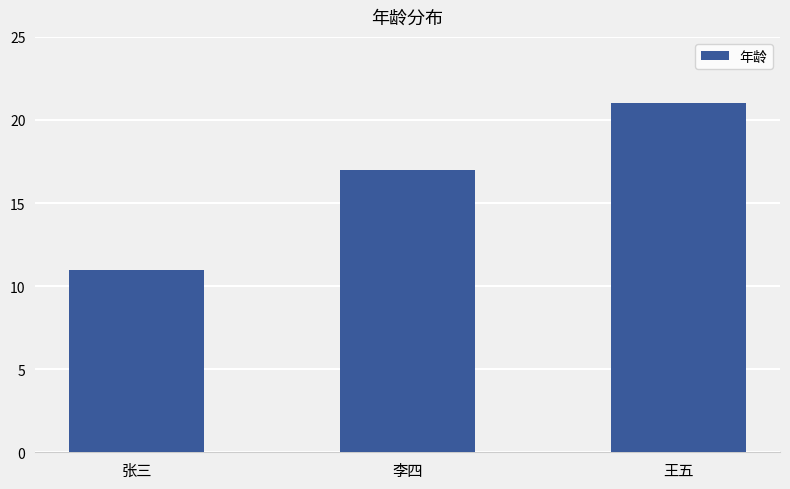

How many values are between 11 and 21?

3